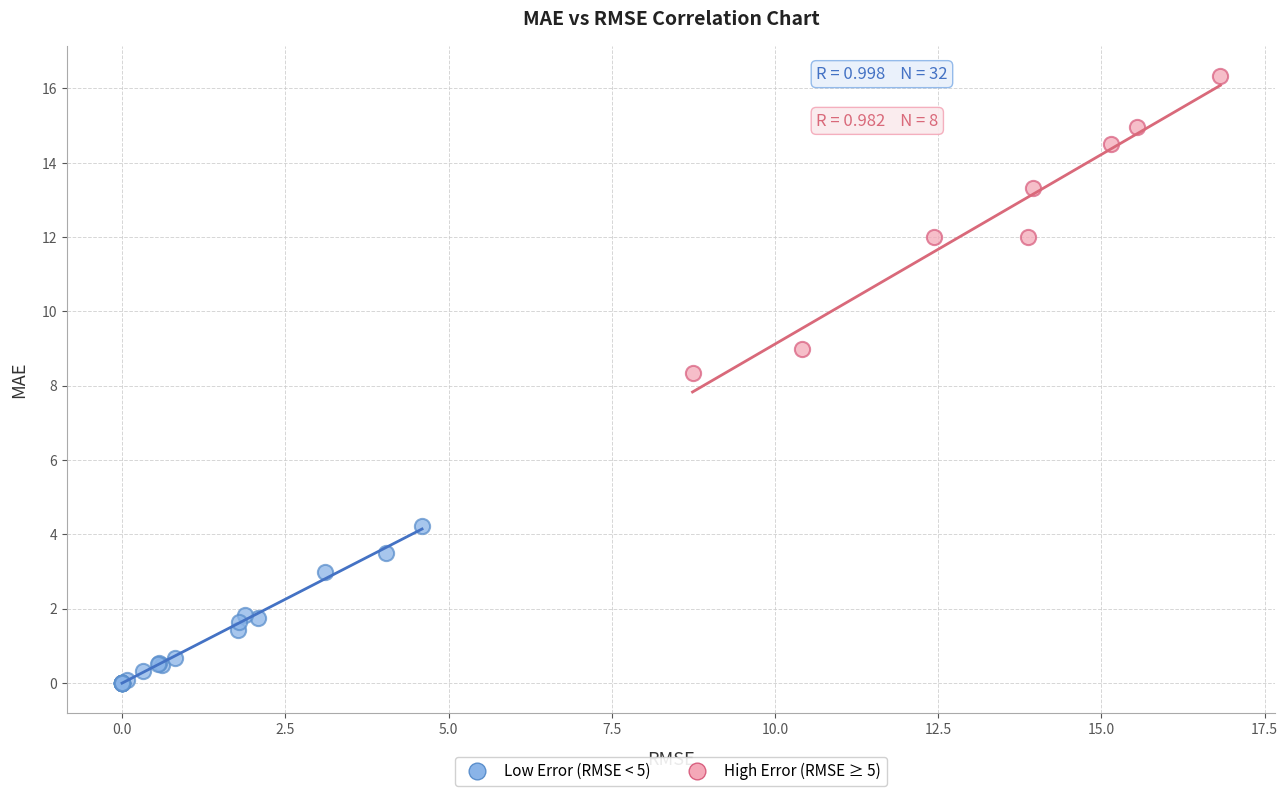

What are all the series names shown in the legend?

Low Error (RMSE < 5), High Error (RMSE ≥ 5)